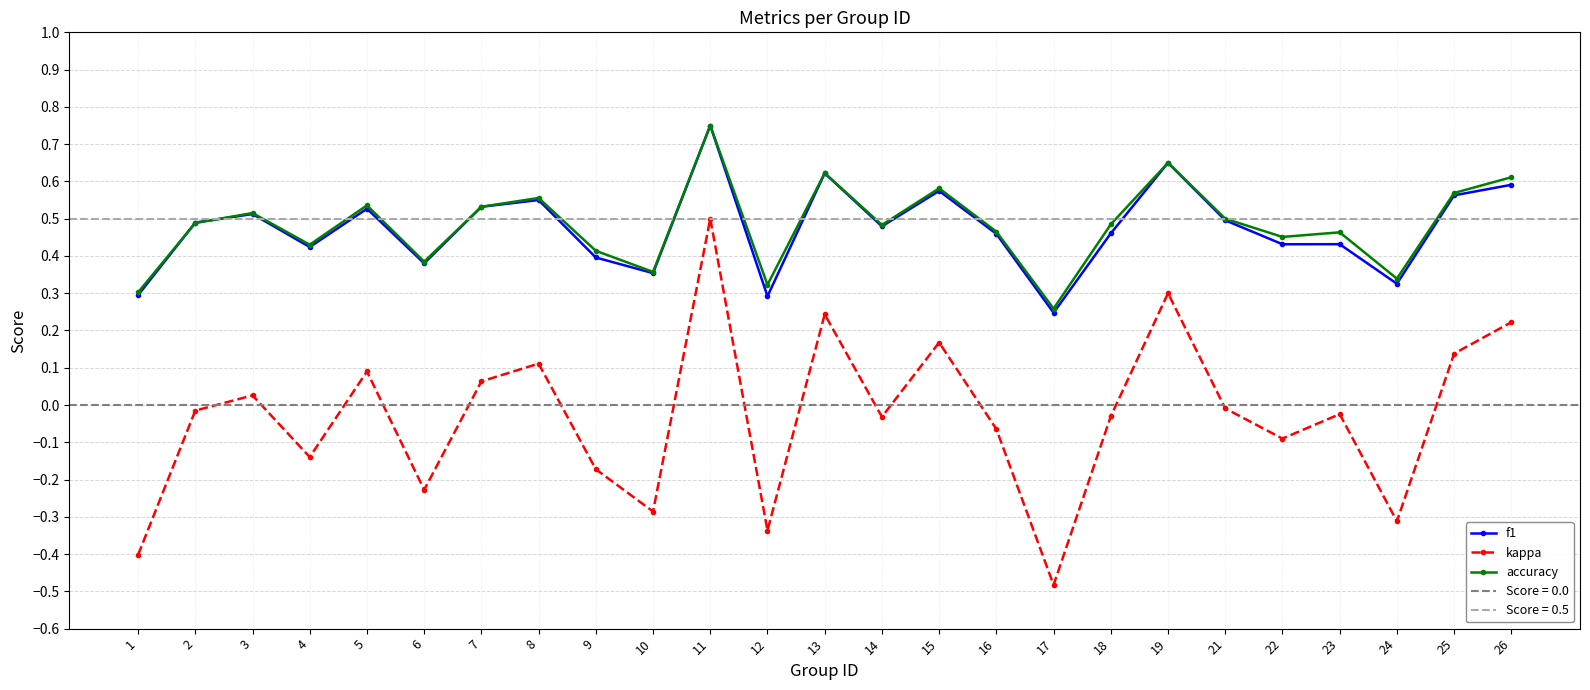

The kappa series shows -0.5 at 10. True or false?

False